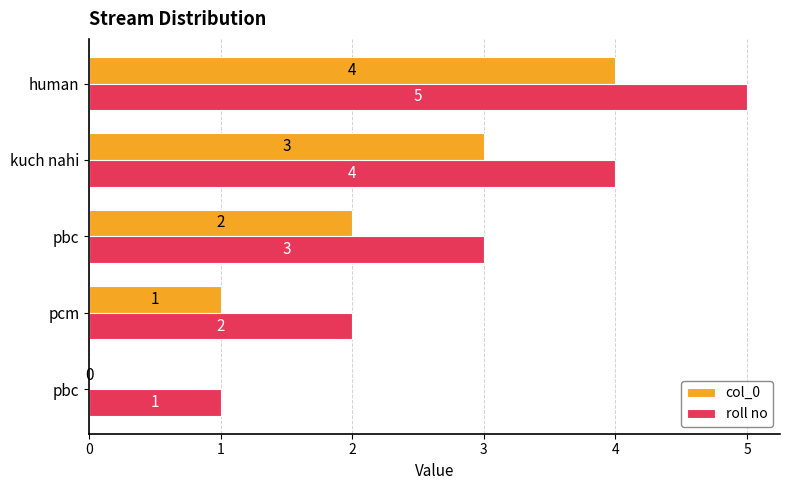

What are all the series names shown in the legend?

col_0, roll no